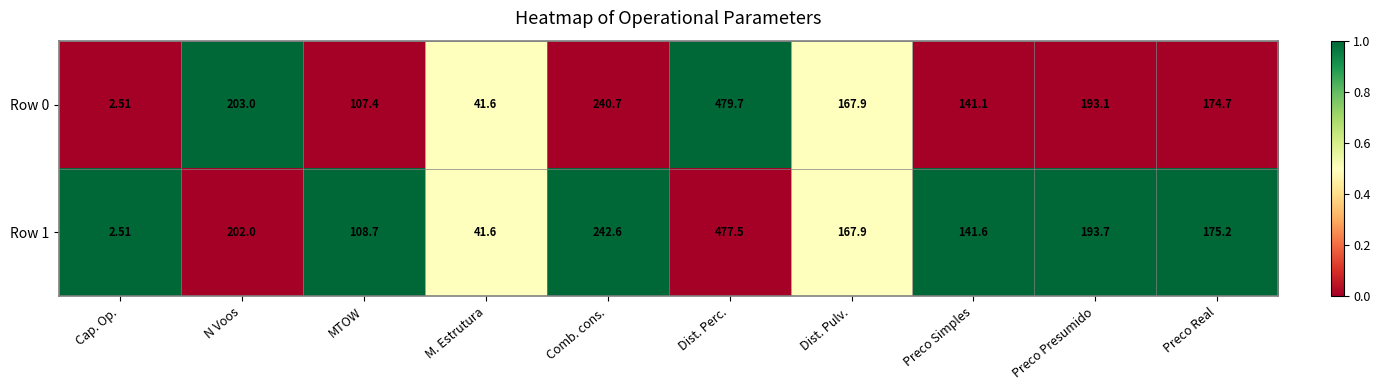

List the labels in order of Row 0 value, smallest first.

Cap. Op., M. Estrutura, MTOW, Preco Simples, Dist. Pulv., Preco Real, Preco Presumido, N Voos, Comb. cons., Dist. Perc.